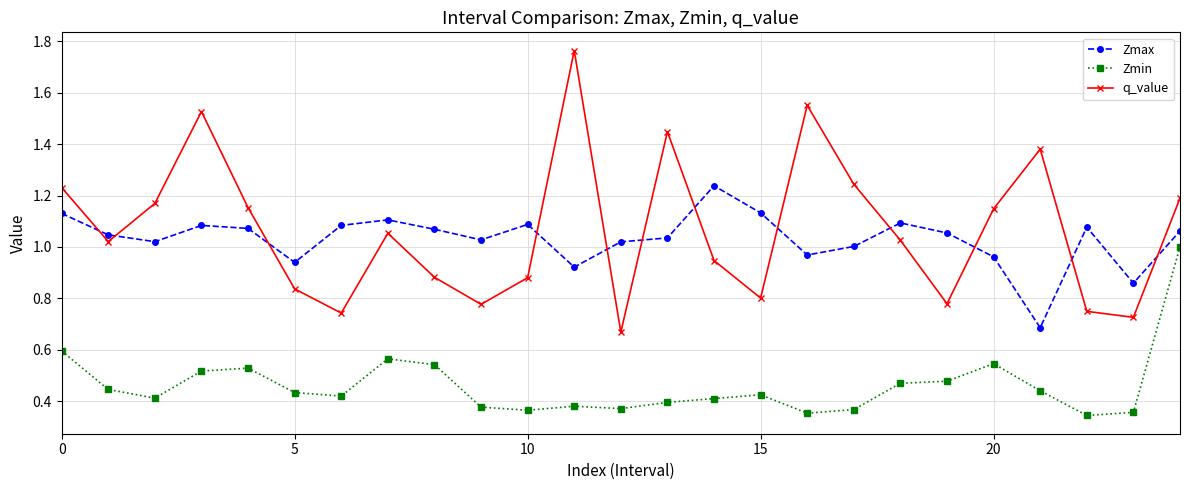

In q_value, how many points are higher than both neighbors (excluding endpoints)?

6